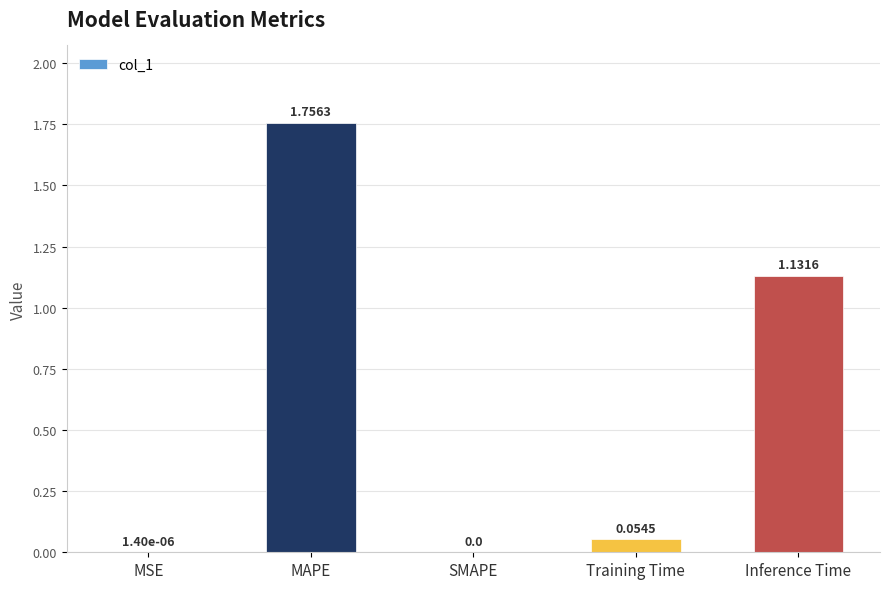

At which category does the chart reach its peak across all series?

MAPE